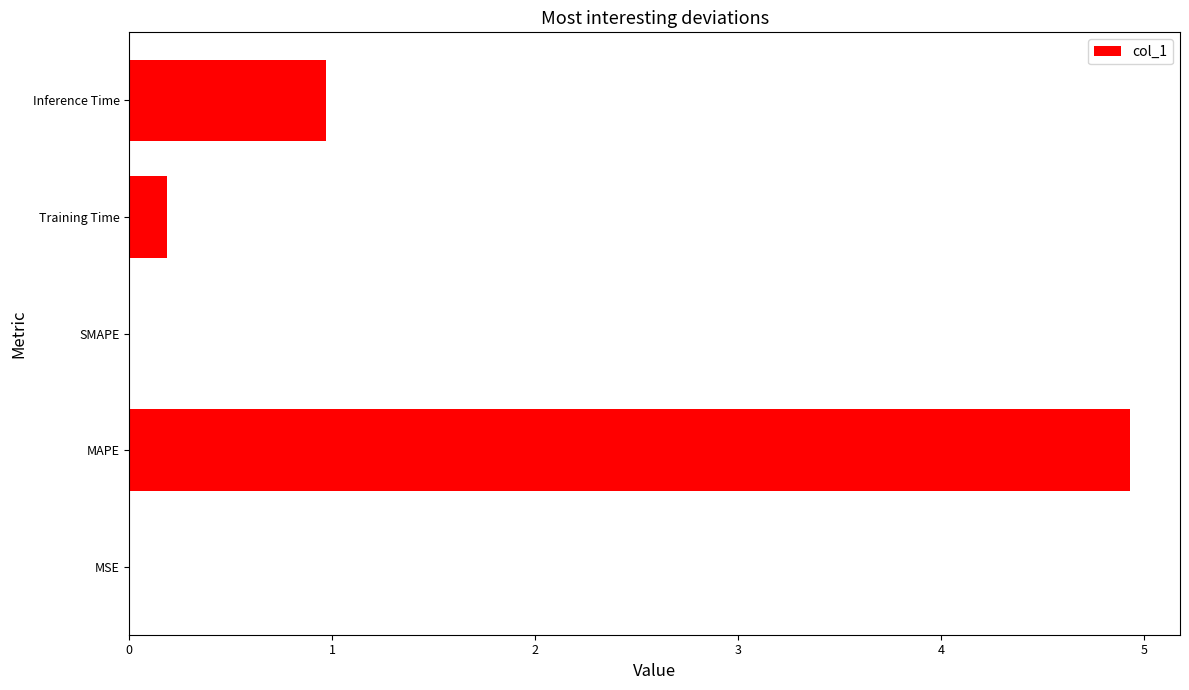

What is the sum of all values?

6.1